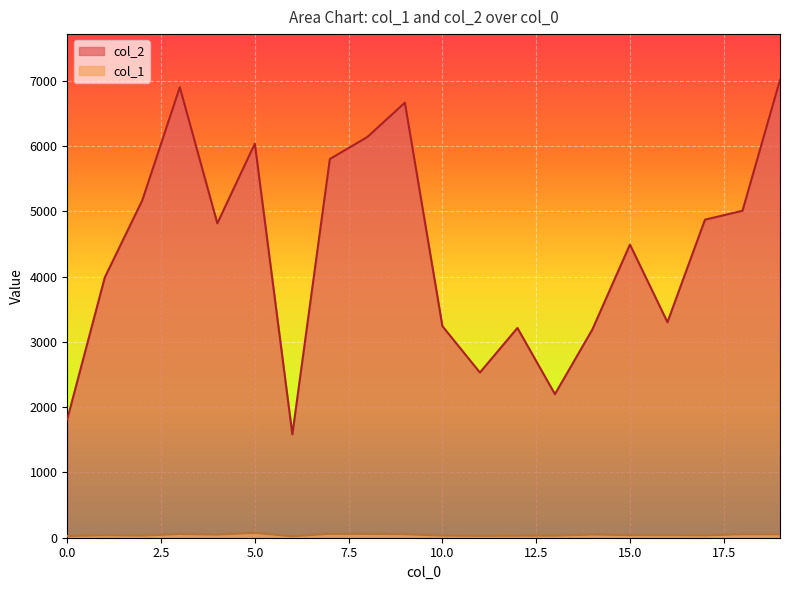

The col_1 series shows 52 at 18. True or false?

True